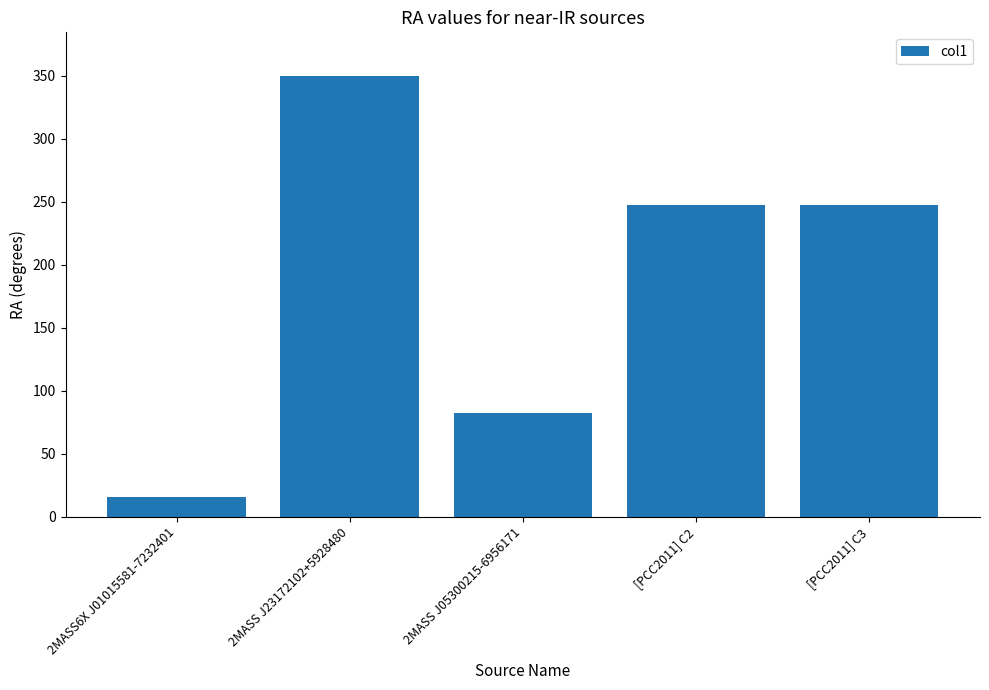

Read the value at [PCC2011] C2.

247.0